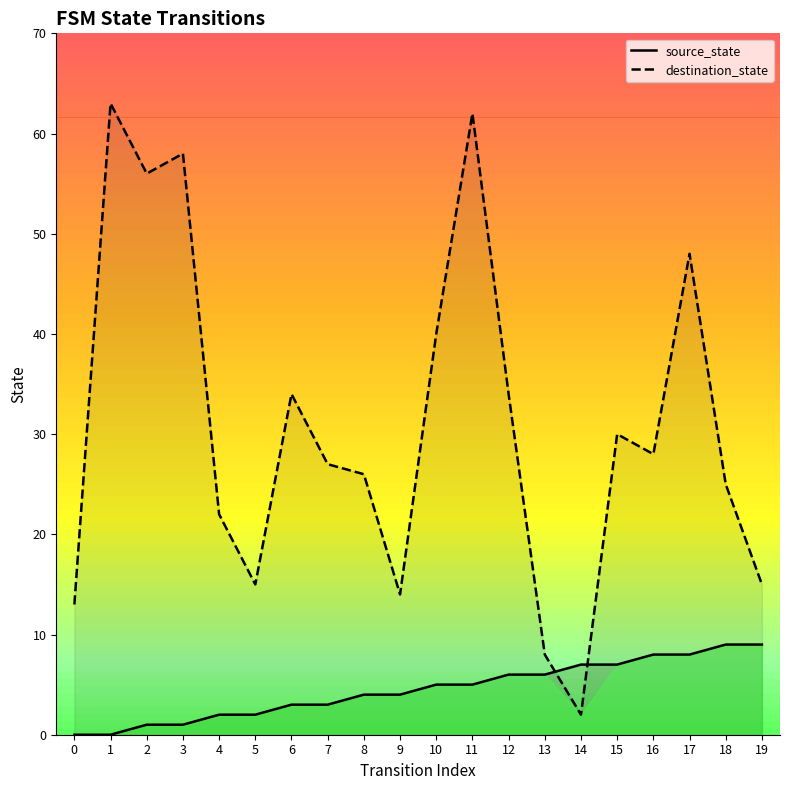

At which label does destination_state first exceed 28?

1